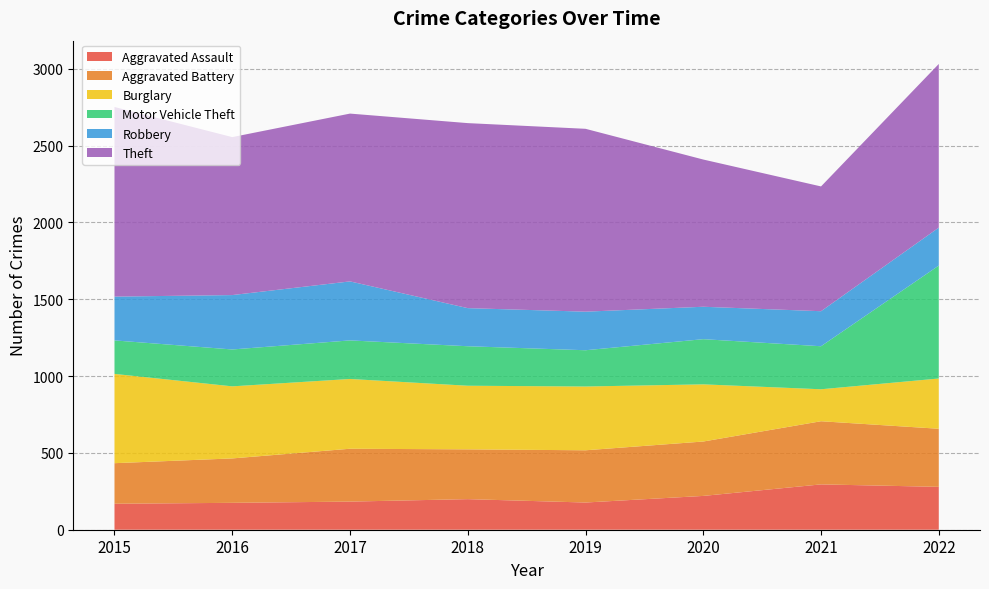

Reading left to right, what are all the values shown in this chart?

Aggravated Assault: 2015=169	2016=175	2017=183	2018=199	2019=177	2020=220	2021=295	2022=279
Aggravated Battery: 2015=264	2016=289	2017=344	2018=324	2019=340	2020=354	2021=411	2022=378
Burglary: 2015=581	2016=469	2017=454	2018=414	2019=415	2020=372	2021=208	2022=327
Motor Vehicle Theft: 2015=218	2016=240	2017=251	2018=257	2019=236	2020=294	2021=280	2022=735
Robbery: 2015=285	2016=354	2017=384	2018=248	2019=251	2020=211	2021=228	2022=247
Theft: 2015=1234	2016=1028	2017=1092	2018=1204	2019=1190	2020=958	2021=812	2022=1065